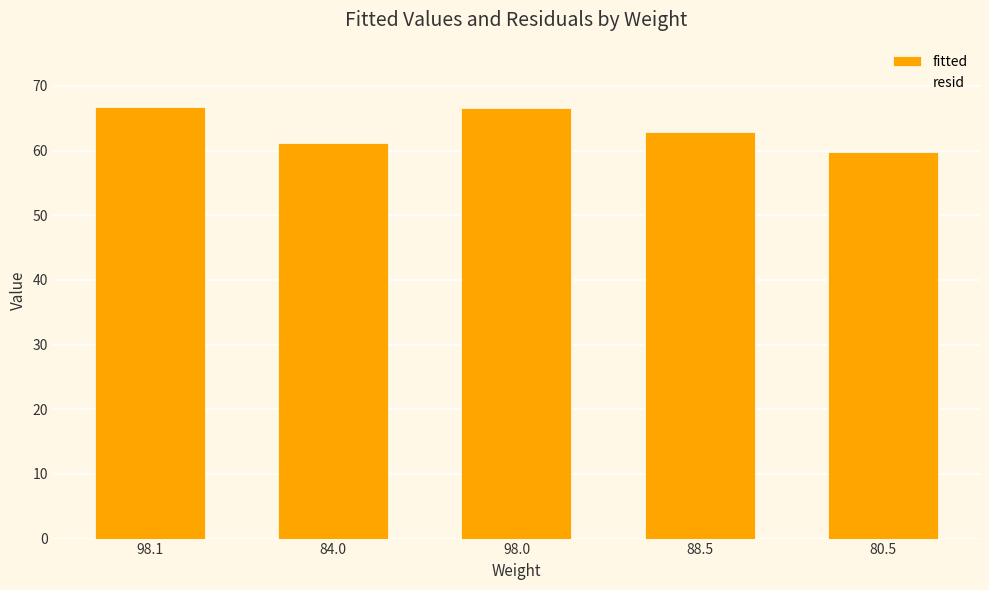

How many values in the fitted series are below 62?

2